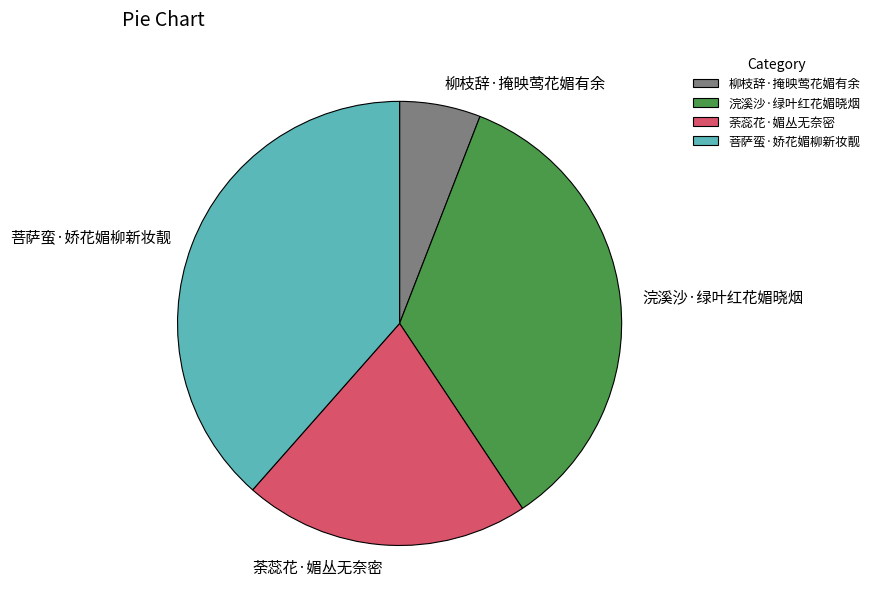

Does 荼蕊花·媚丛无奈密 account for over 50% of the chart?

No